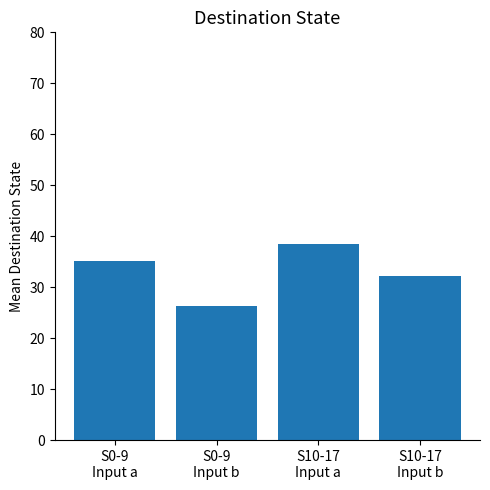

What is the value of the 3rd bar from the left?

38.5